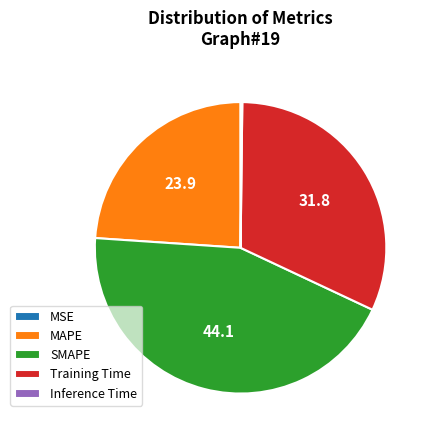

Is it true that MAPE is 24% of the pie?

True